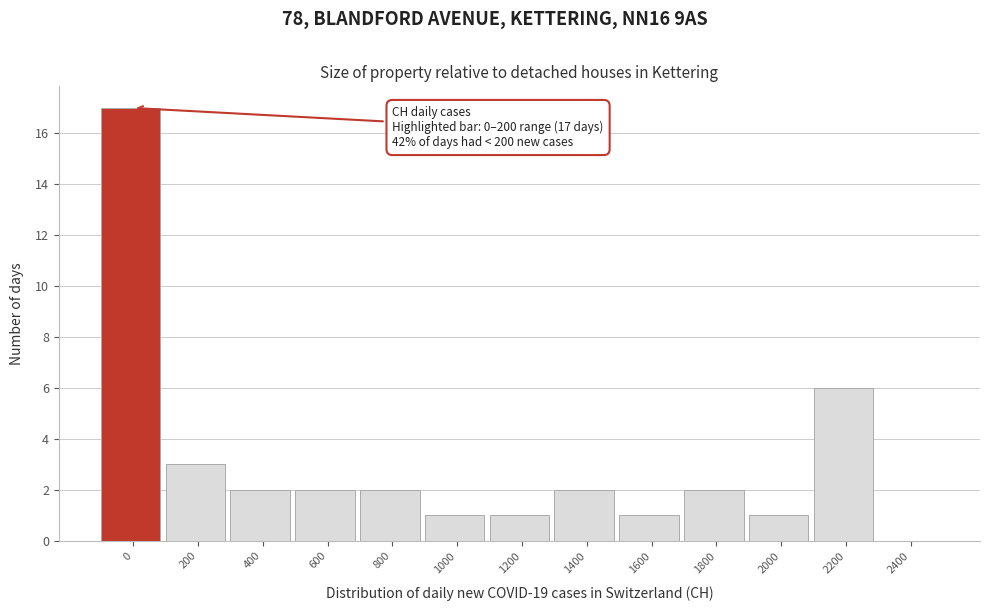

Reading left to right, transcribe all the data shown in this chart.

0=17	200=3	400=2	600=2	800=2	1000=1	1200=1	1400=2	1600=1	1800=2	2000=1	2200=6	2400=0